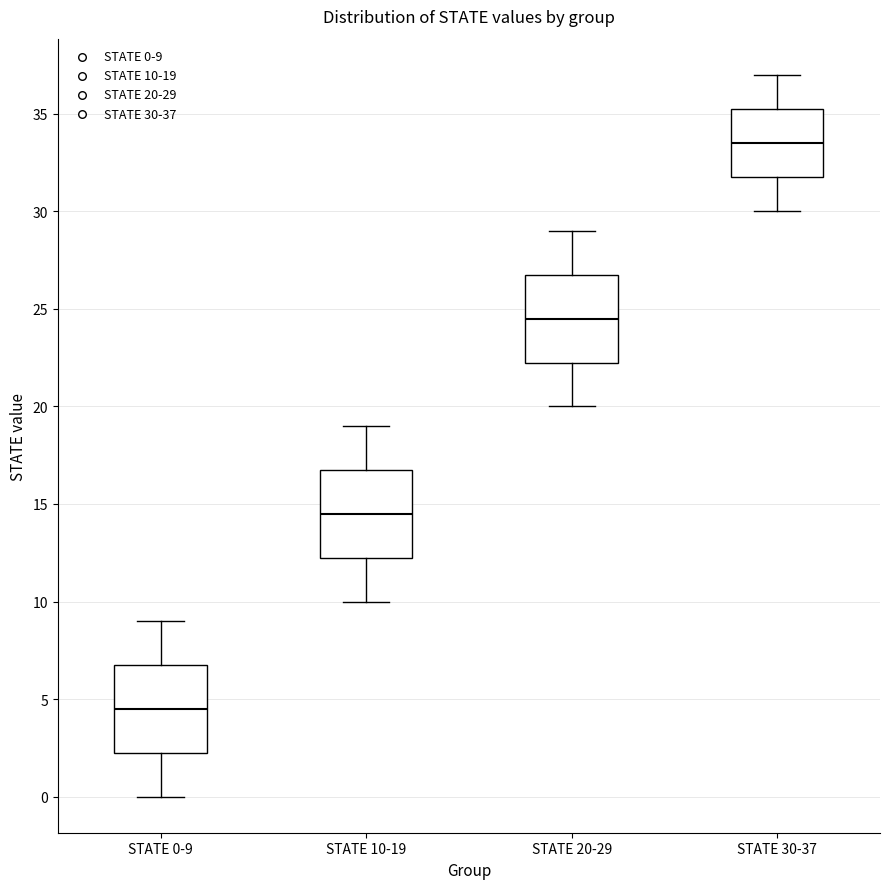

Reading left to right, read every box against the y-axis: the position of its median line, the range the box covers, and the ends of its whiskers. The values are not printed on the chart, so give them approximately, as read against the axis.

STATE 0-9: median 4.5, box 2.5 to 7.0, whiskers 0.0 to 9.0
STATE 10-19: median 14.5, box 12.5 to 17.0, whiskers 10.0 to 19.0
STATE 20-29: median 24.5, box 22.5 to 27.0, whiskers 20.0 to 29.0
STATE 30-37: median 33.5, box 32.0 to 35.5, whiskers 30.0 to 37.0